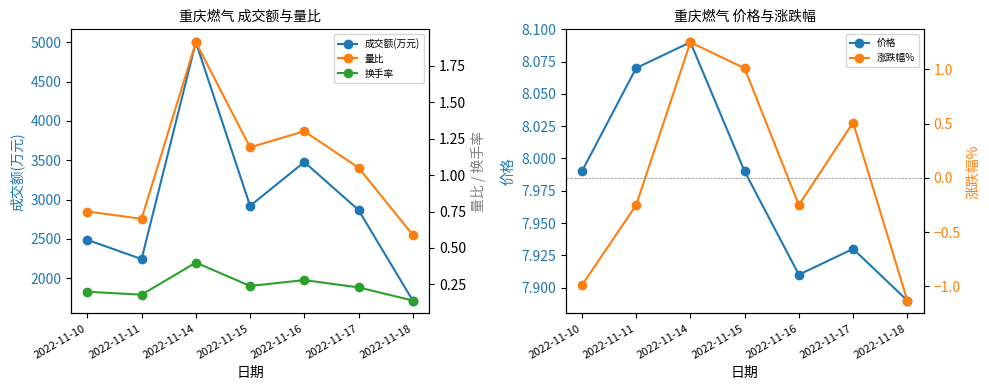

Is it true that 换手率 equals 0.2 at 2022-11-11?

True